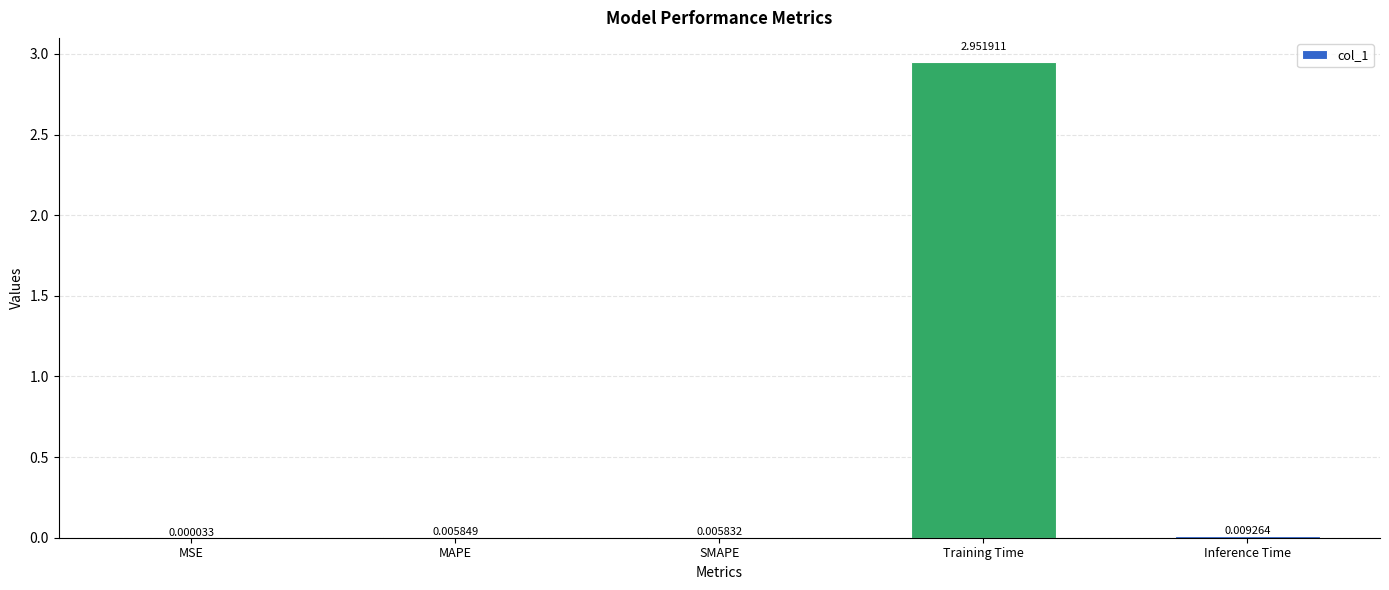

Does the chart contain stacked bars?

No